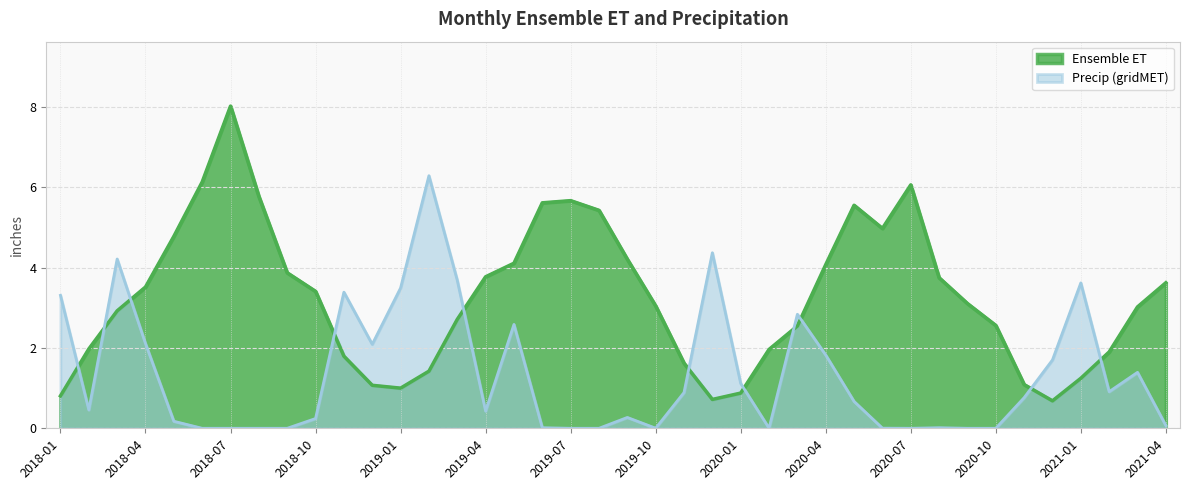

What is the total value across all series at 2021-04?

3.7